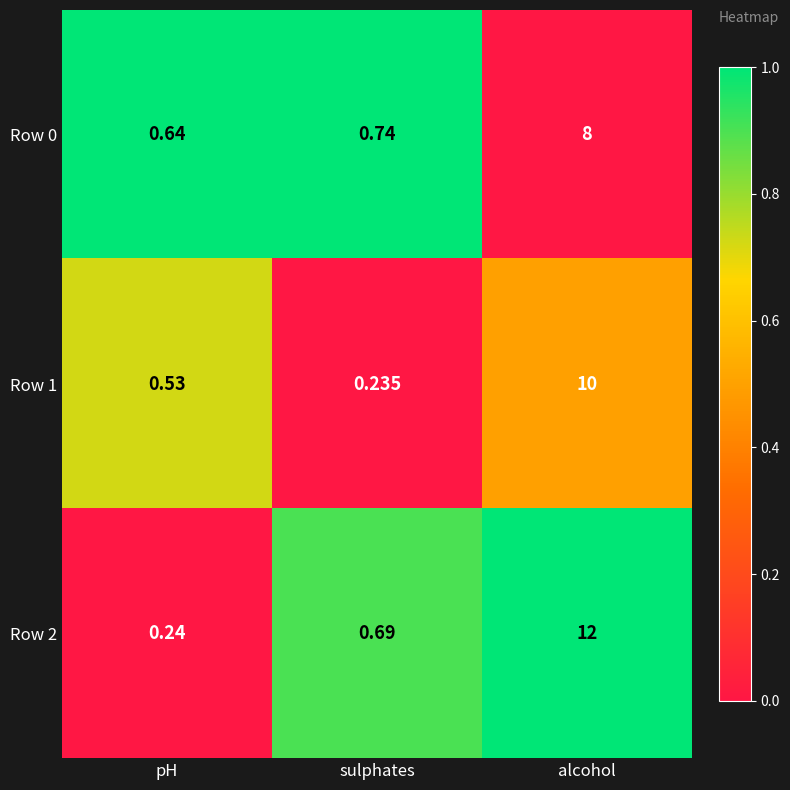

Where is Row 0 nearest to the value 4?

sulphates